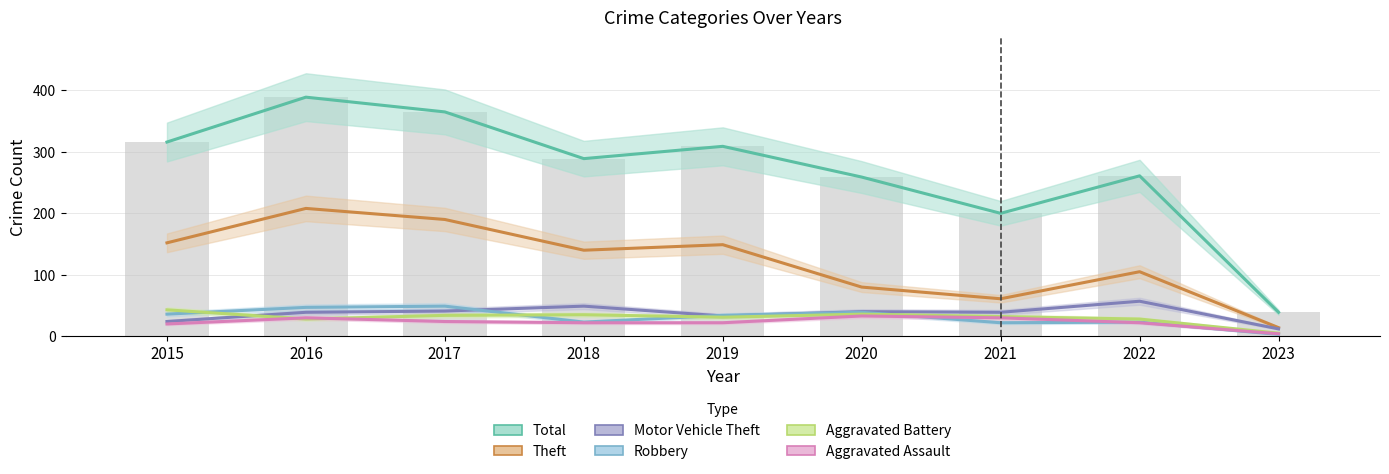

List the series in order of their peak value, lowest first.

Aggravated Assault, Aggravated Battery, Robbery, Motor Vehicle Theft, Theft, Total